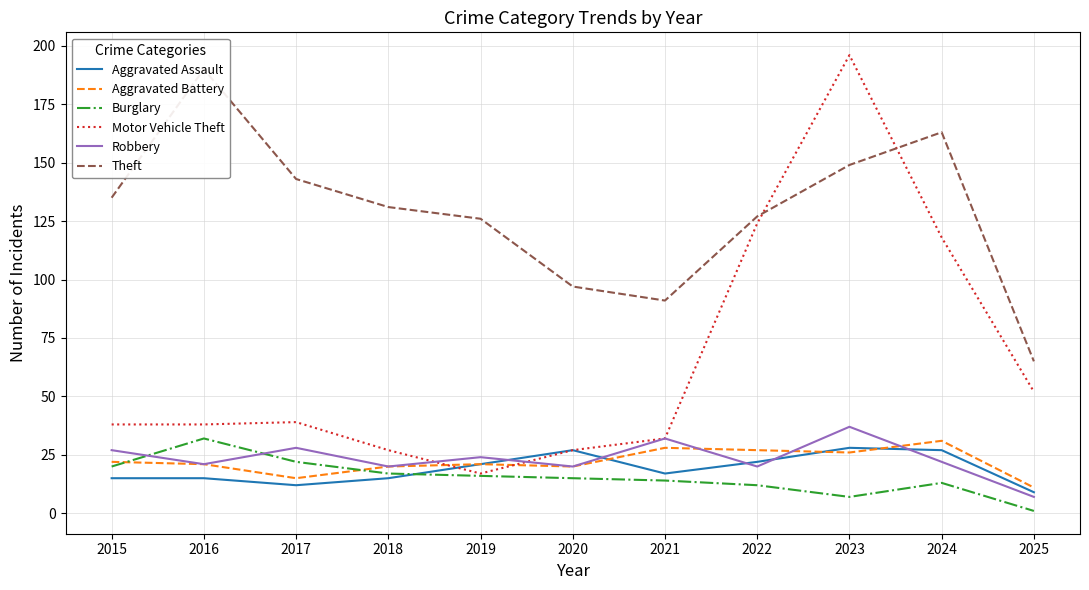

What is the minimum value shown in the chart?

1